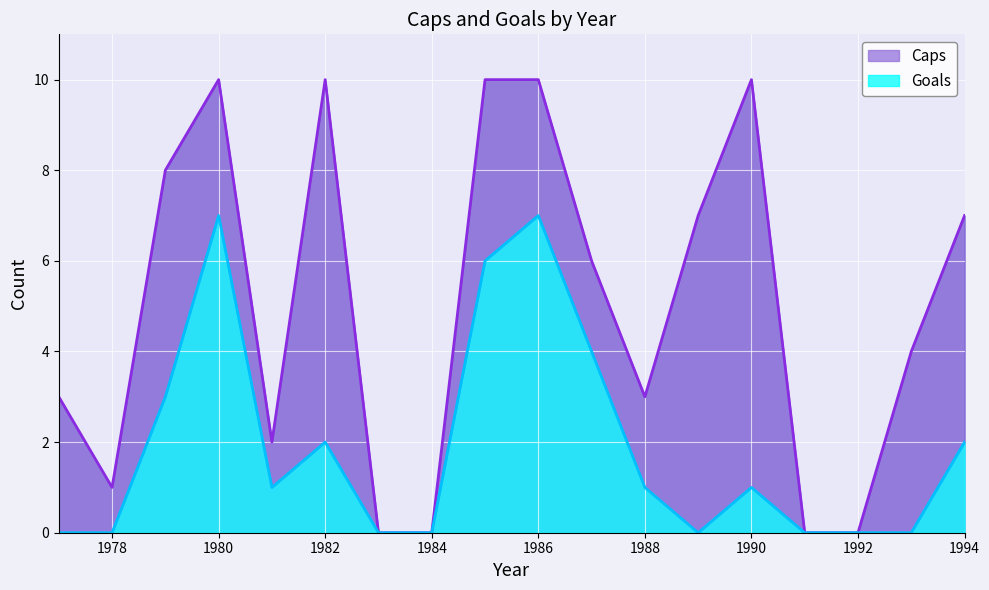

The value of Goals at 1982 is 3. True or false?

False